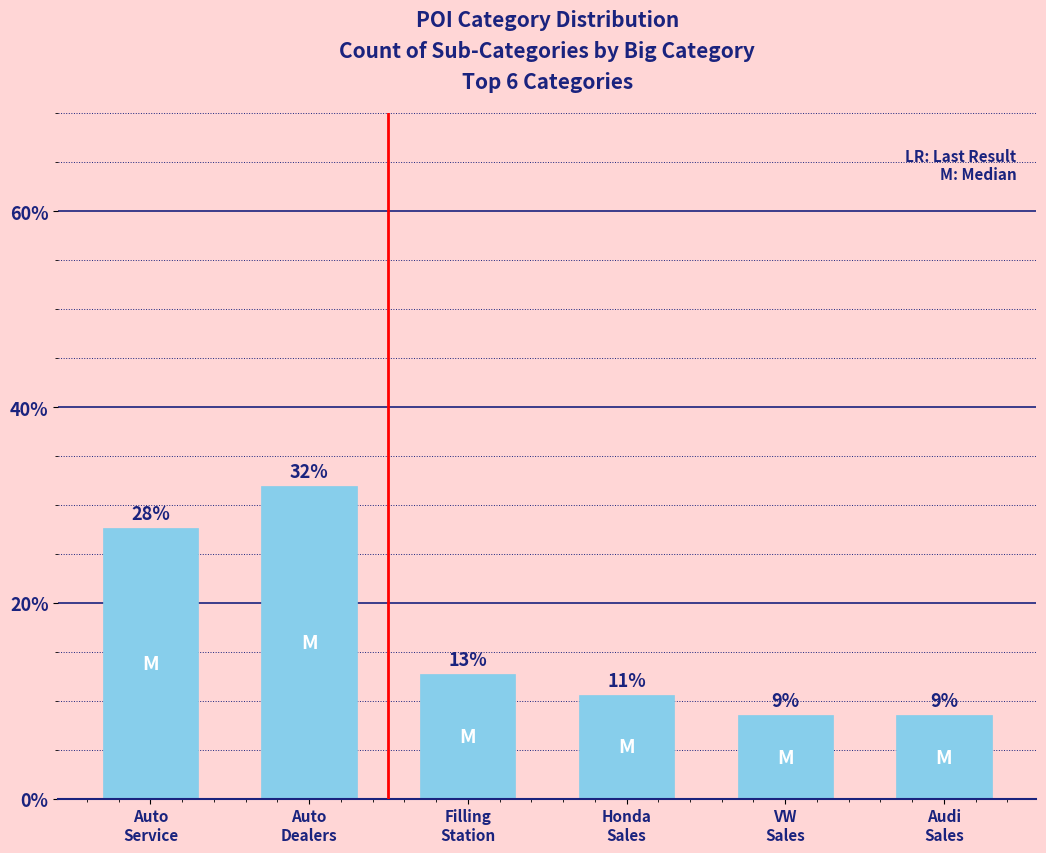

How many bars are there in total?

6